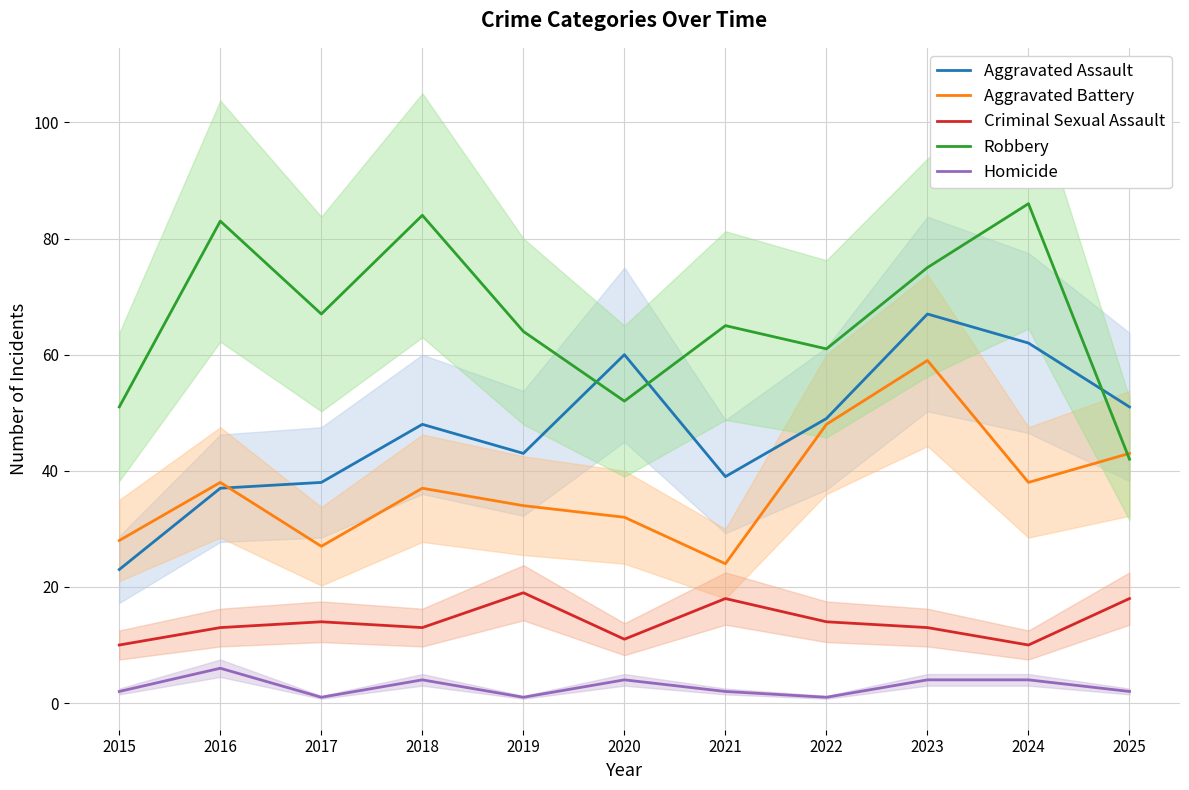

What is the minimum value for Homicide?

1